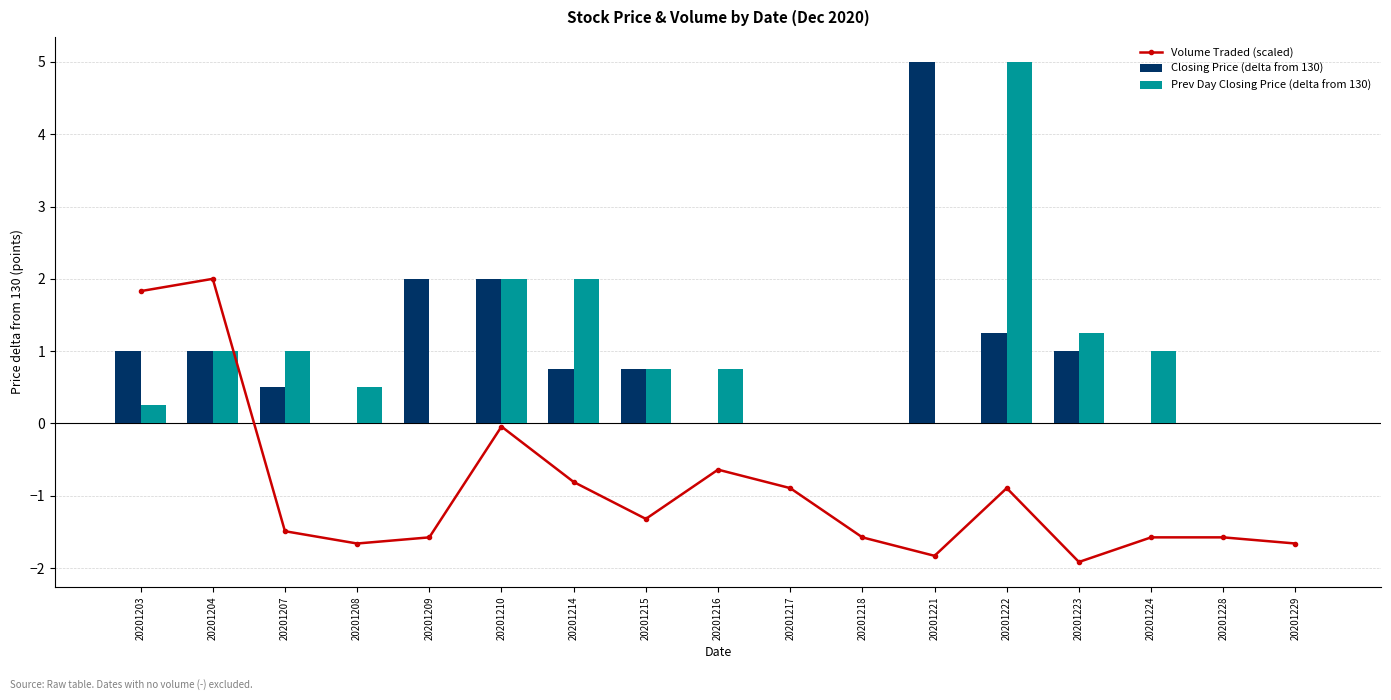

What is the average value of the Volume Traded (scaled) series?

-0.9